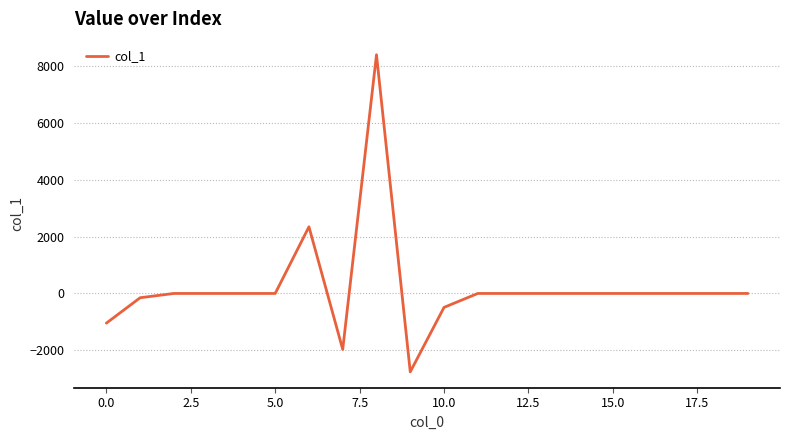

What is the difference between the second highest and second lowest values?

4322.4